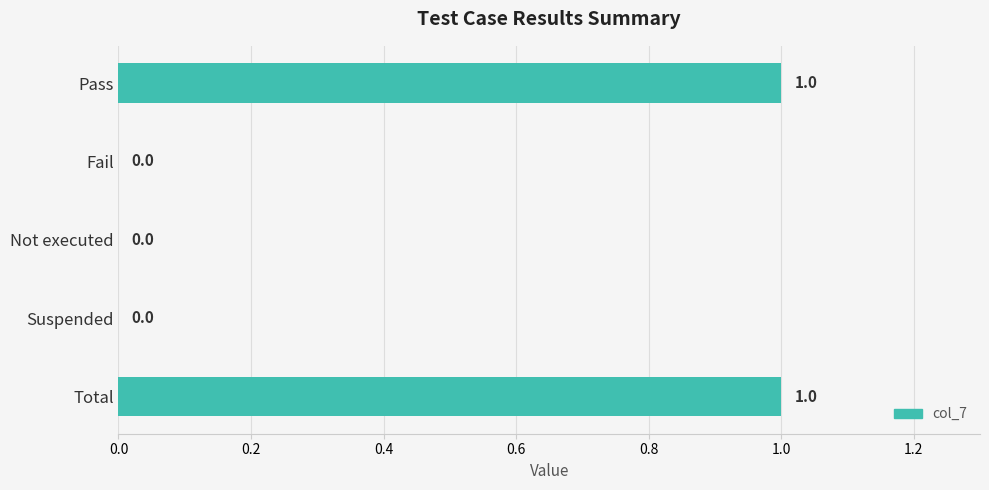

How many values are between 0 and 1?

5